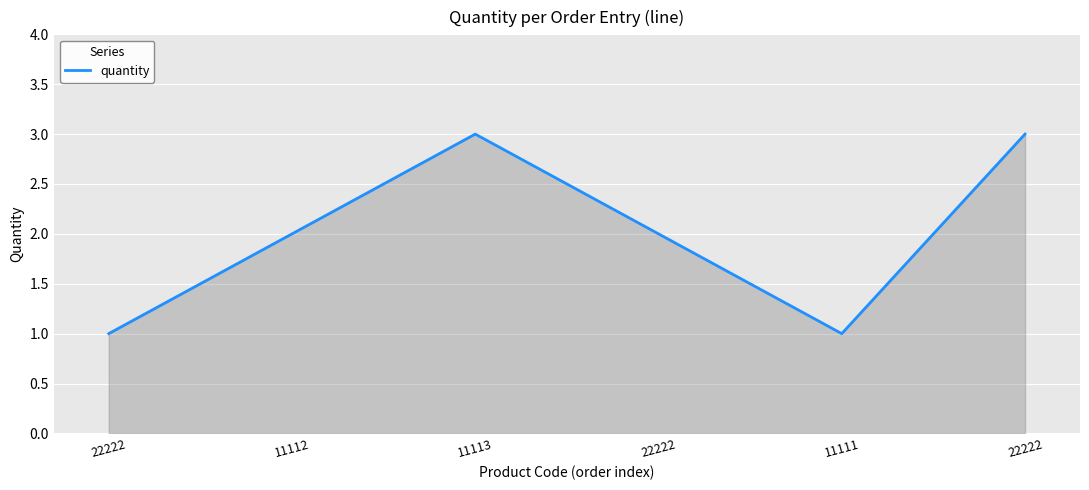

How many lines are shown in the chart?

1